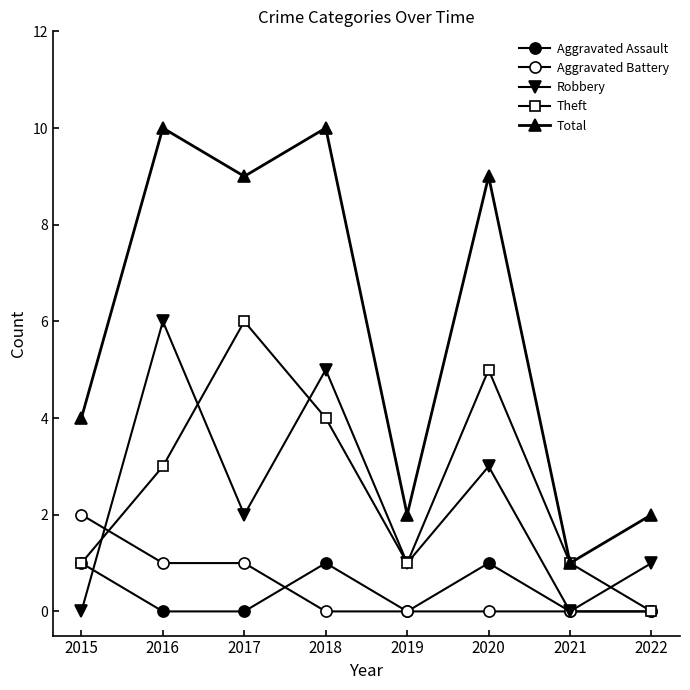

The value of Aggravated Battery at 2015 is 1. True or false?

False